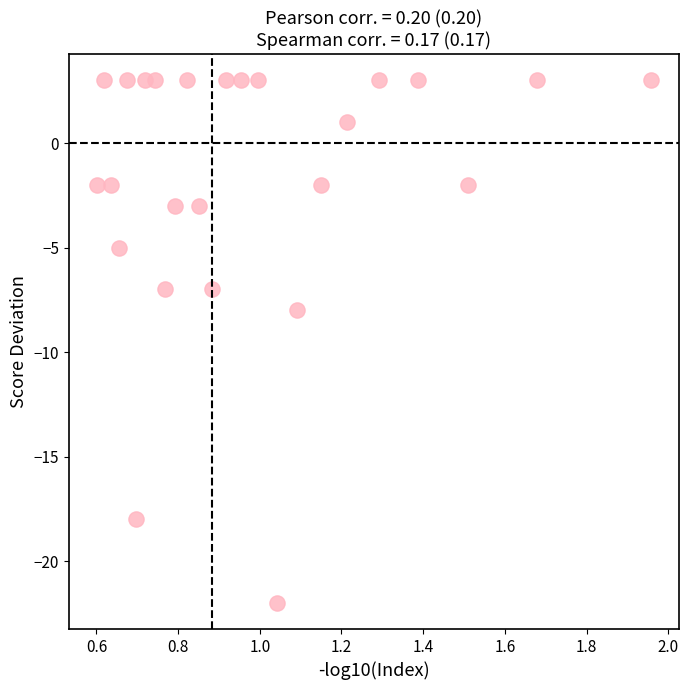

What is the range of Y values (max minus min)?

25